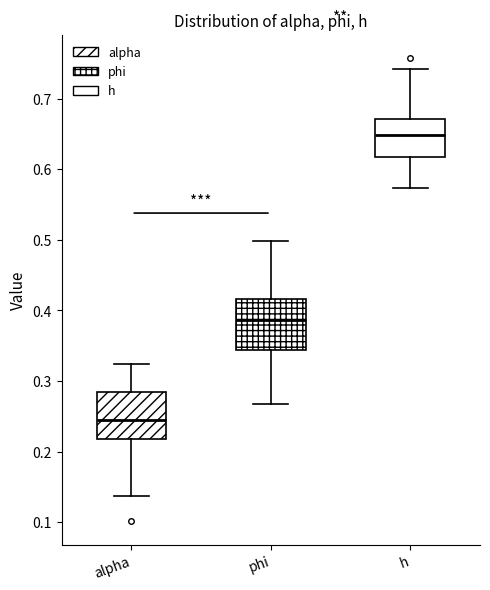

Where does the median line of the box for h sit on the y-axis? The values are not printed on the chart, so give them approximately, as read against the axis.

0.65